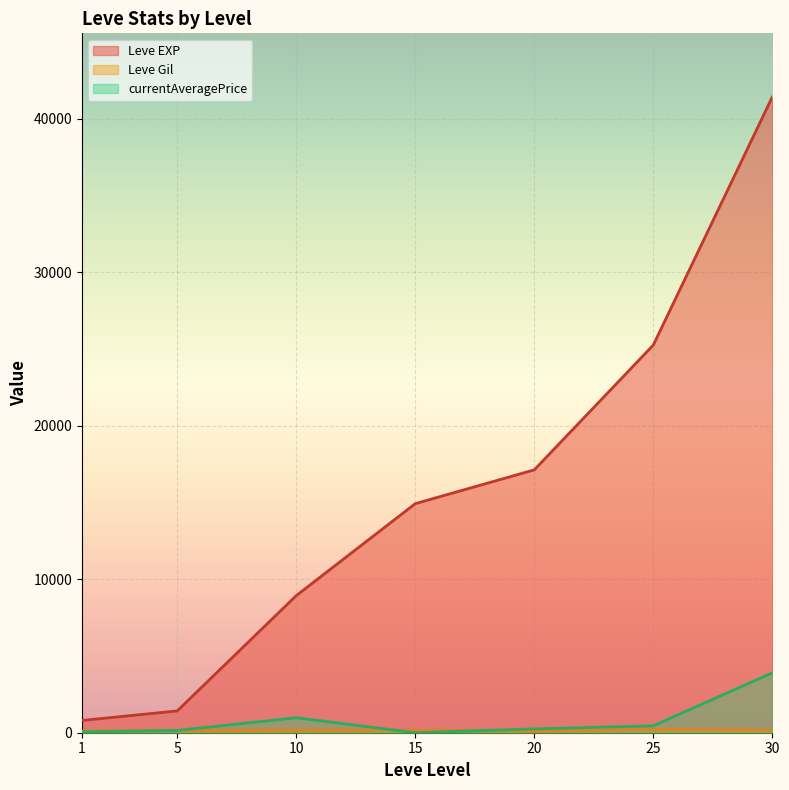

True or false: Leve Gil and Leve EXP intersect in this chart.

False